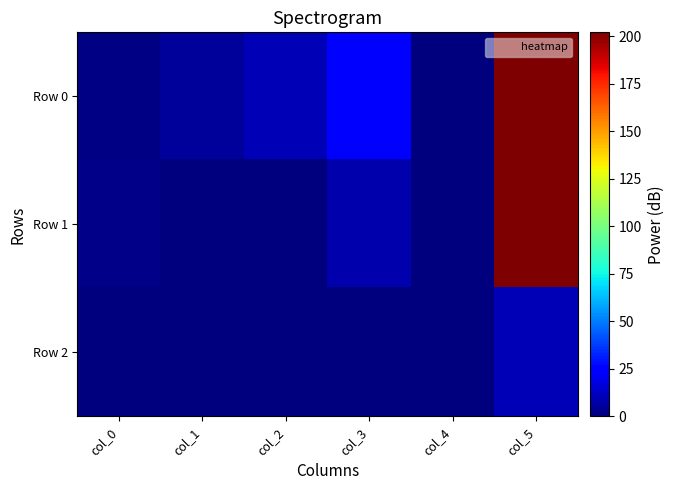

Reading right to left, list all the values displayed in this chart.

Row 0: col_5=202	col_4=0	col_3=25	col_2=10	col_1=5	col_0=1
Row 1: col_5=202	col_4=0	col_3=8	col_2=0	col_1=0	col_0=2
Row 2: col_5=10	col_4=0	col_3=0	col_2=0	col_1=0	col_0=0